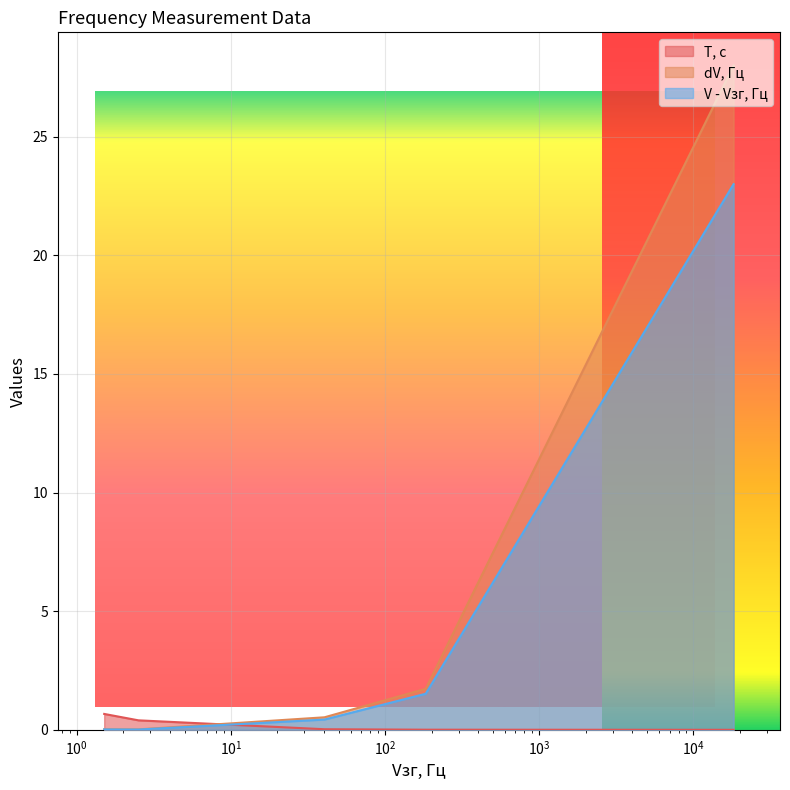

True or false: V - Vзг, Гц and dV, Гц cross at least once.

False